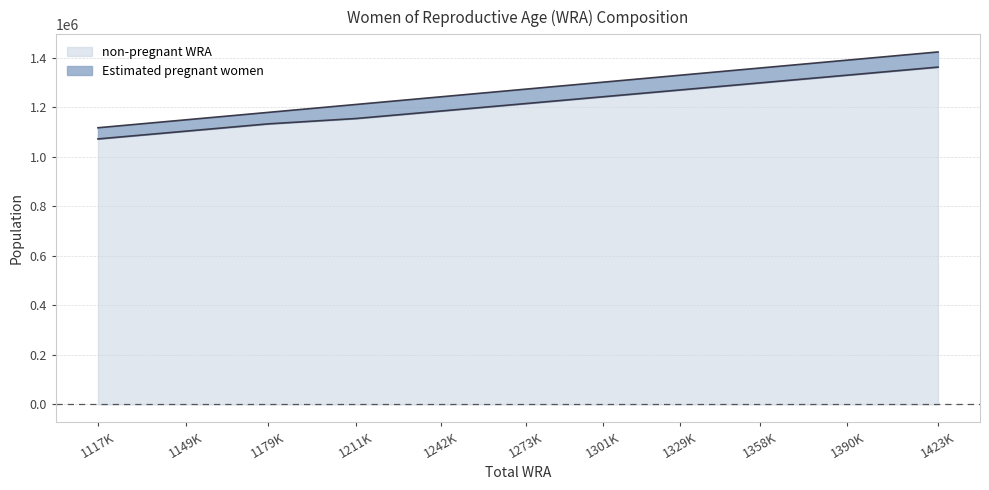

What is the average value?

1214760.8